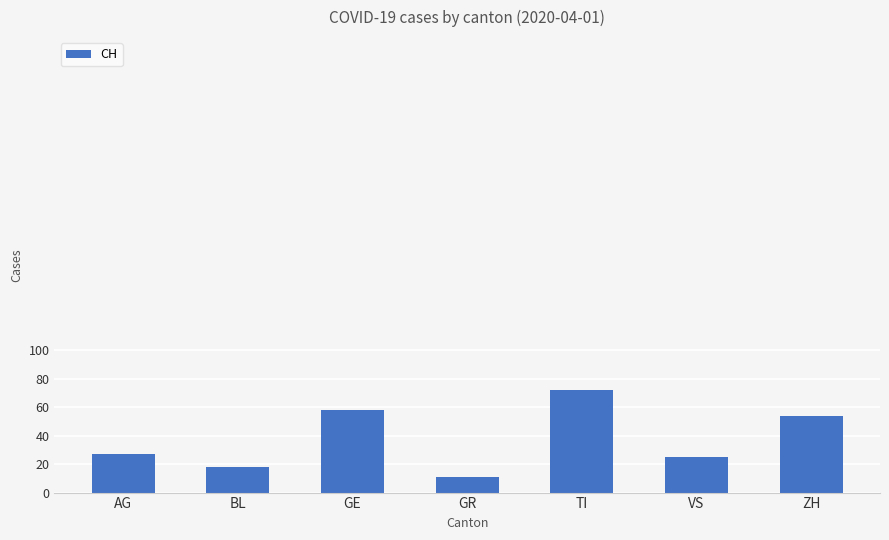

Reading left to right, list all the values displayed in this chart.

AG=27	BL=18	GE=58	GR=11	TI=72	VS=25	ZH=54